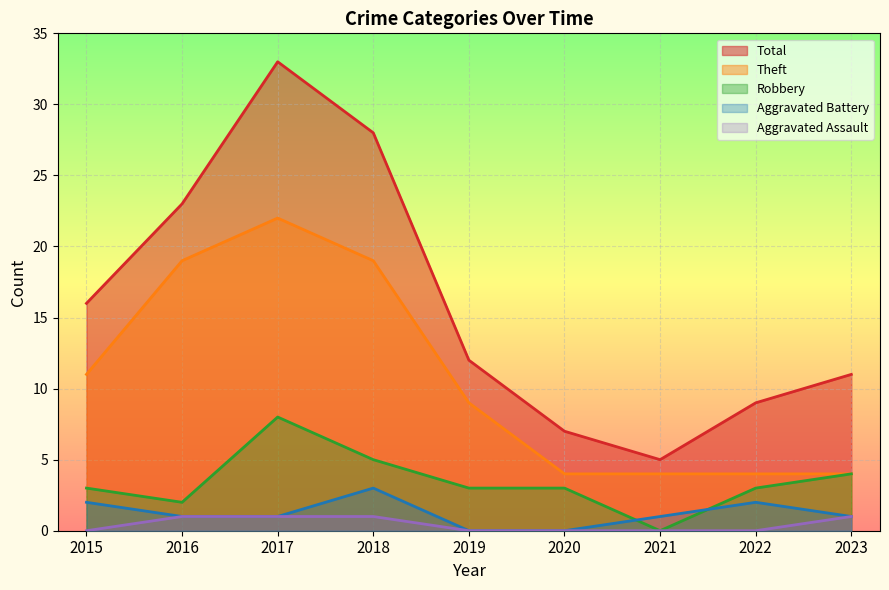

How many categories are shown in the chart?

9